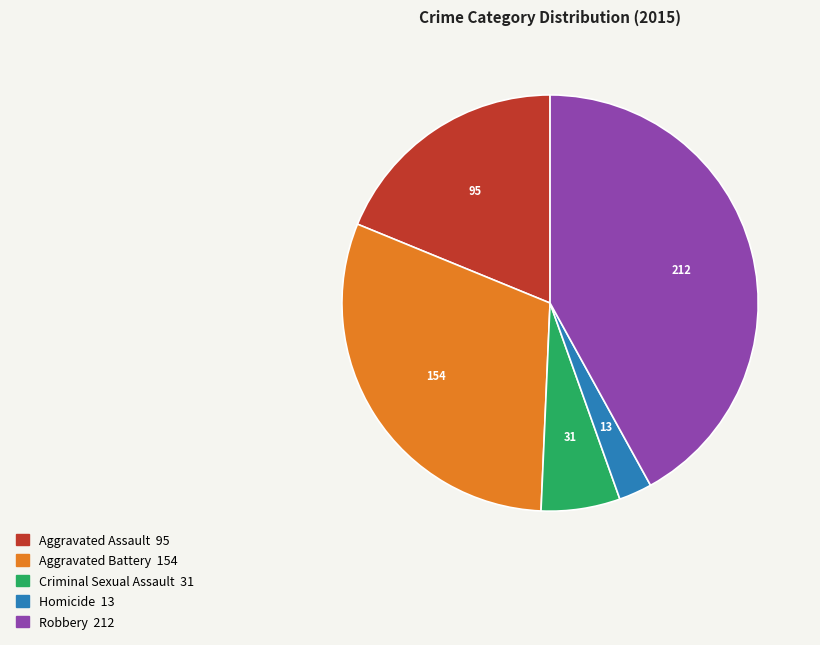

The Aggravated Assault slice represents 19% of the pie. True or false?

True